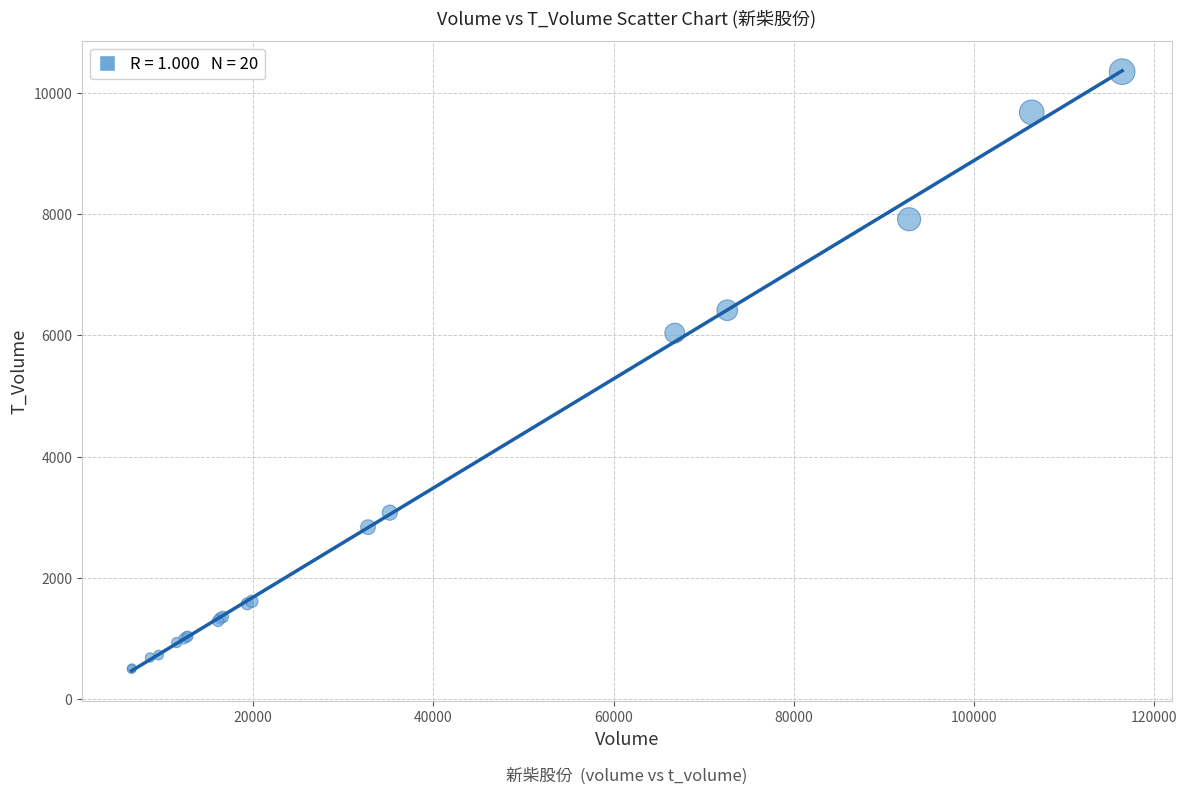

What Y value in the scatter plot is closest to 5425?

6038